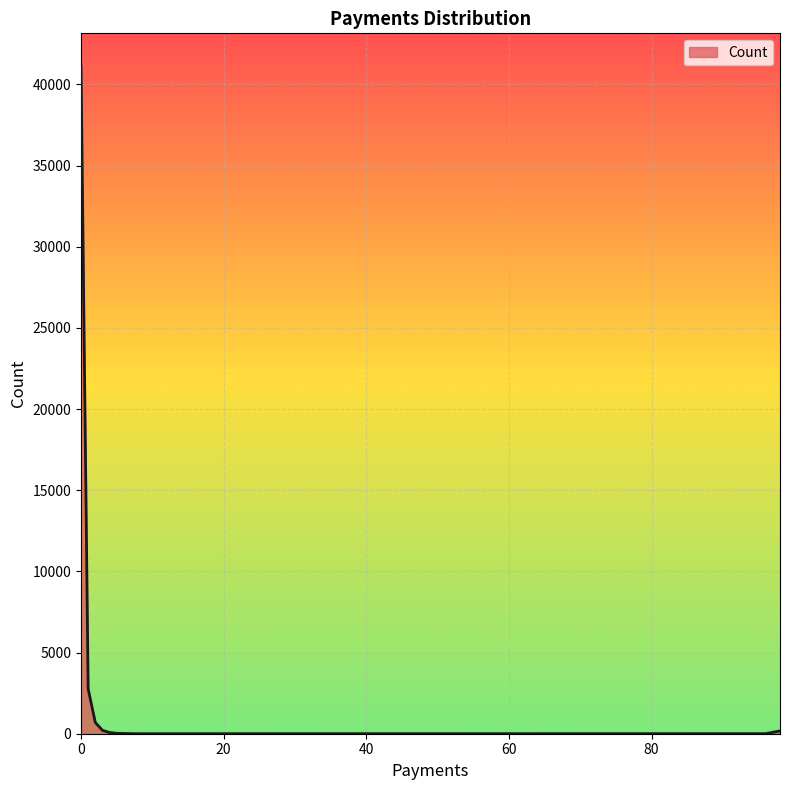

What is the maximum value shown in the chart?

41096